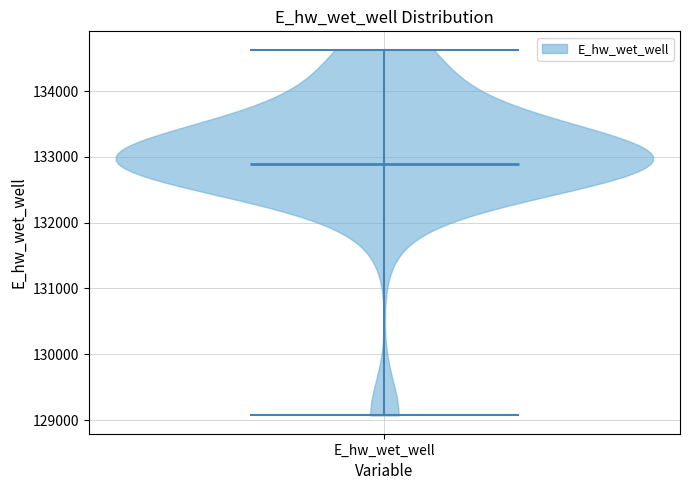

What is the highest point the violin for E_hw_wet_well reaches on the y-axis? The values are not printed on the chart, so give them approximately, as read against the axis.

134600